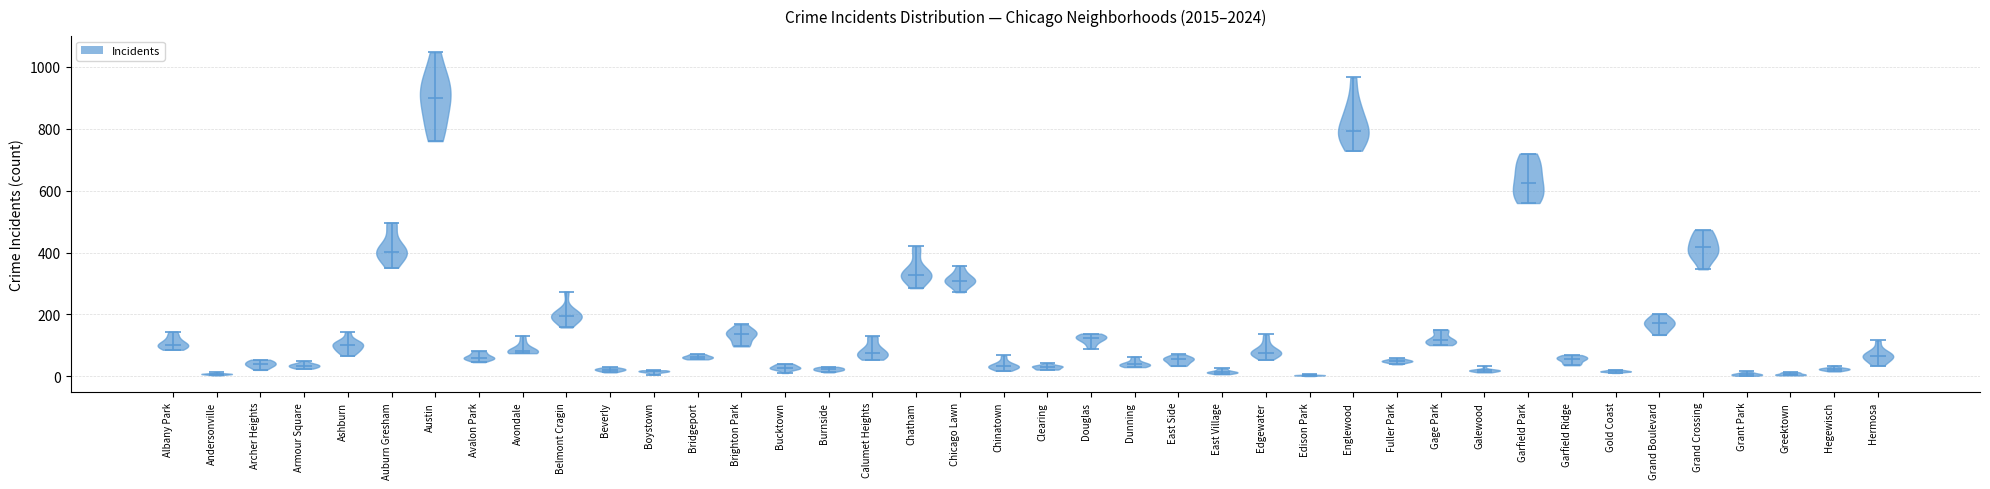

What is the highest point the violin for Fuller Park reaches on the y-axis? The values are not printed on the chart, so give them approximately, as read against the axis.

60